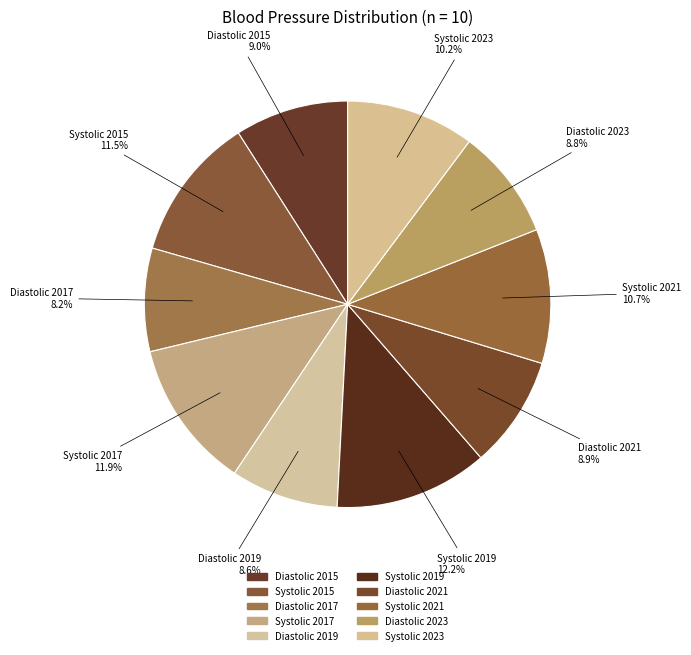

Is it true that Diastolic 2019 is 9% of the pie?

True